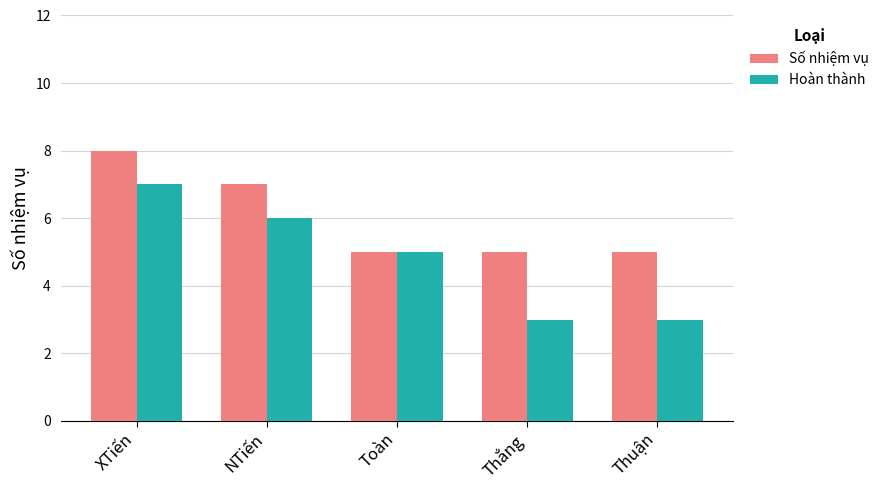

How many groups of bars are there?

5